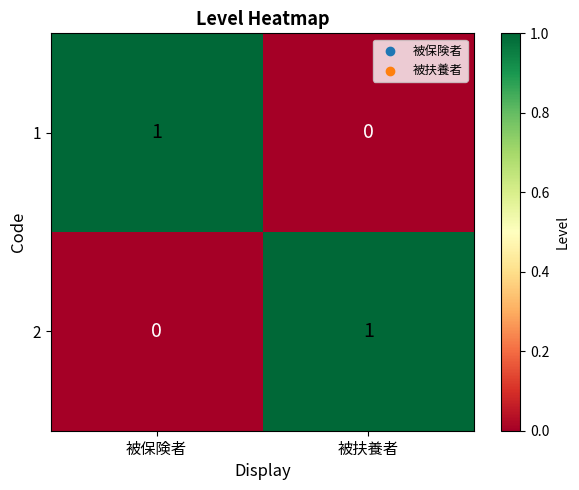

Reading left to right, what are all the values shown in this chart?

1: 被保険者=1	被扶養者=0
2: 被保険者=0	被扶養者=1